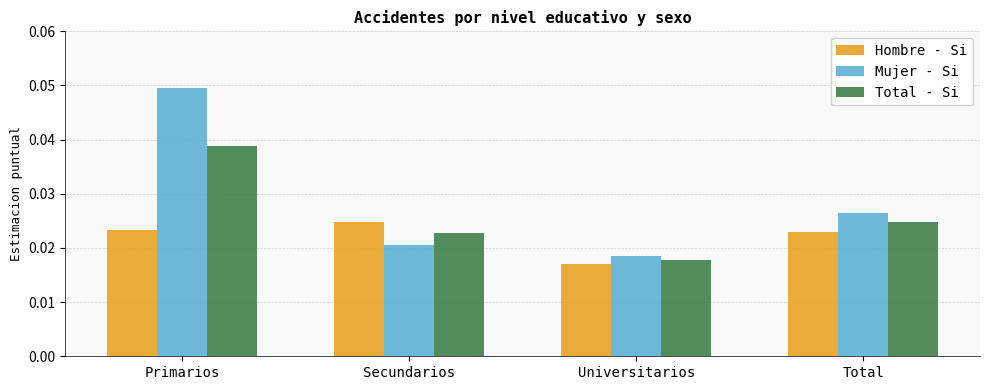

How many groups of bars are there?

4